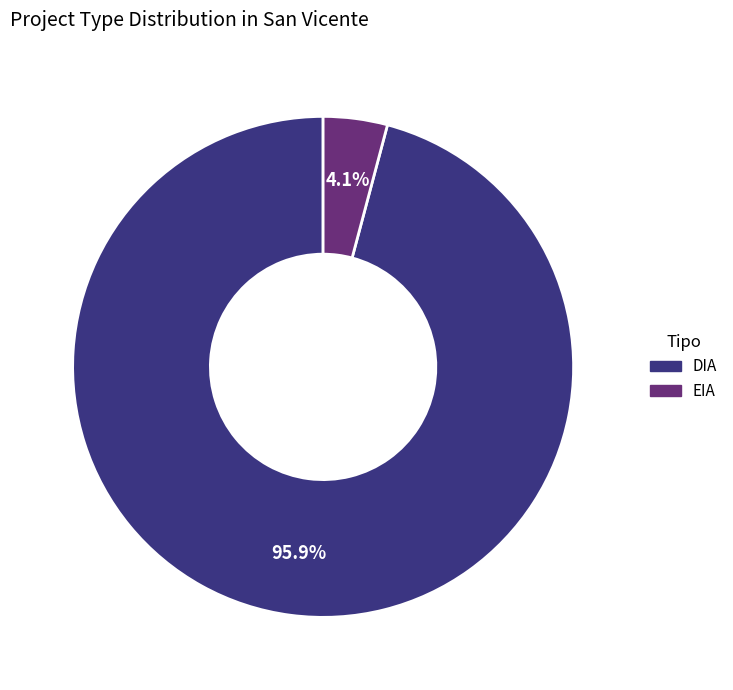

What portion of the pie excludes EIA?

95.9%